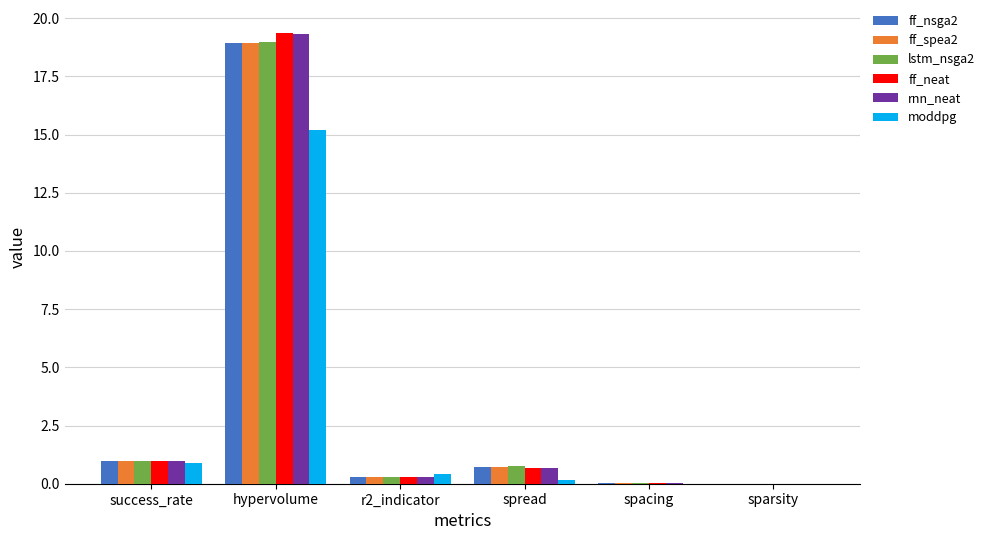

Are the bars horizontal?

No